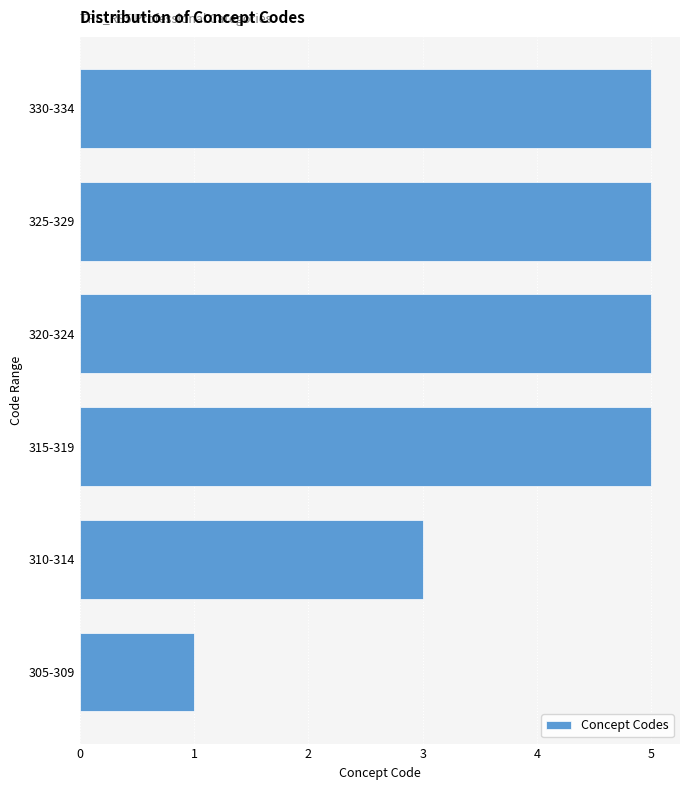

Reading bottom to top, extract all data points from this chart.

1	3	5	5	5	5